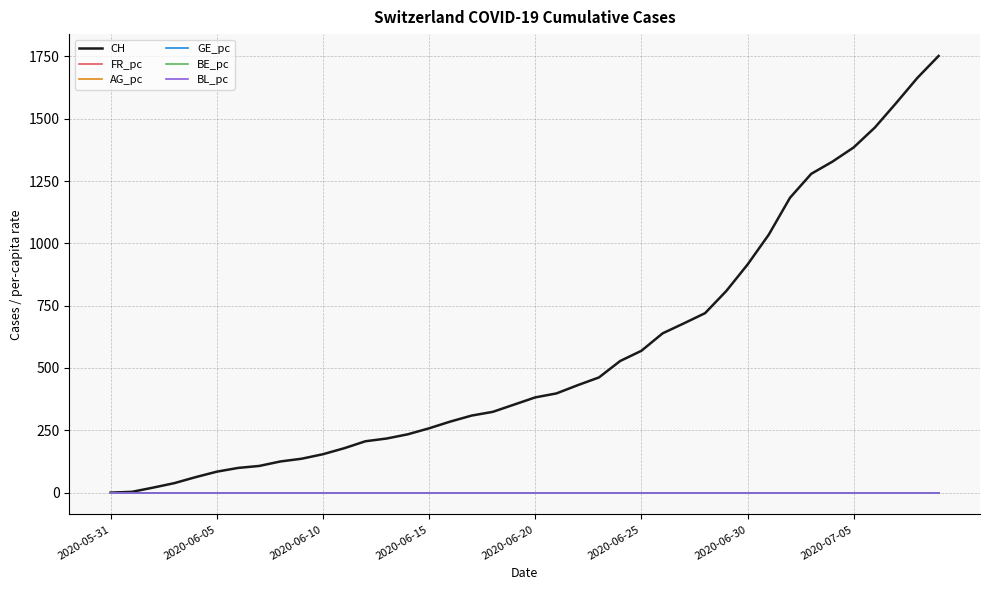

Does the chart have visible grid lines?

Yes